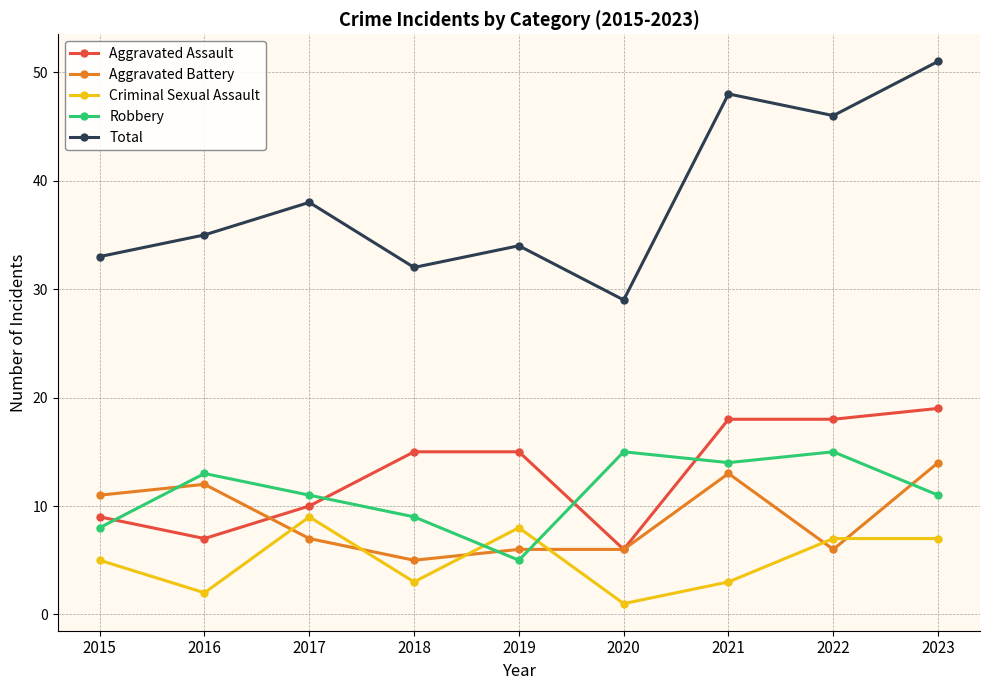

At which category does Aggravated Assault reach its first local valley?

2016